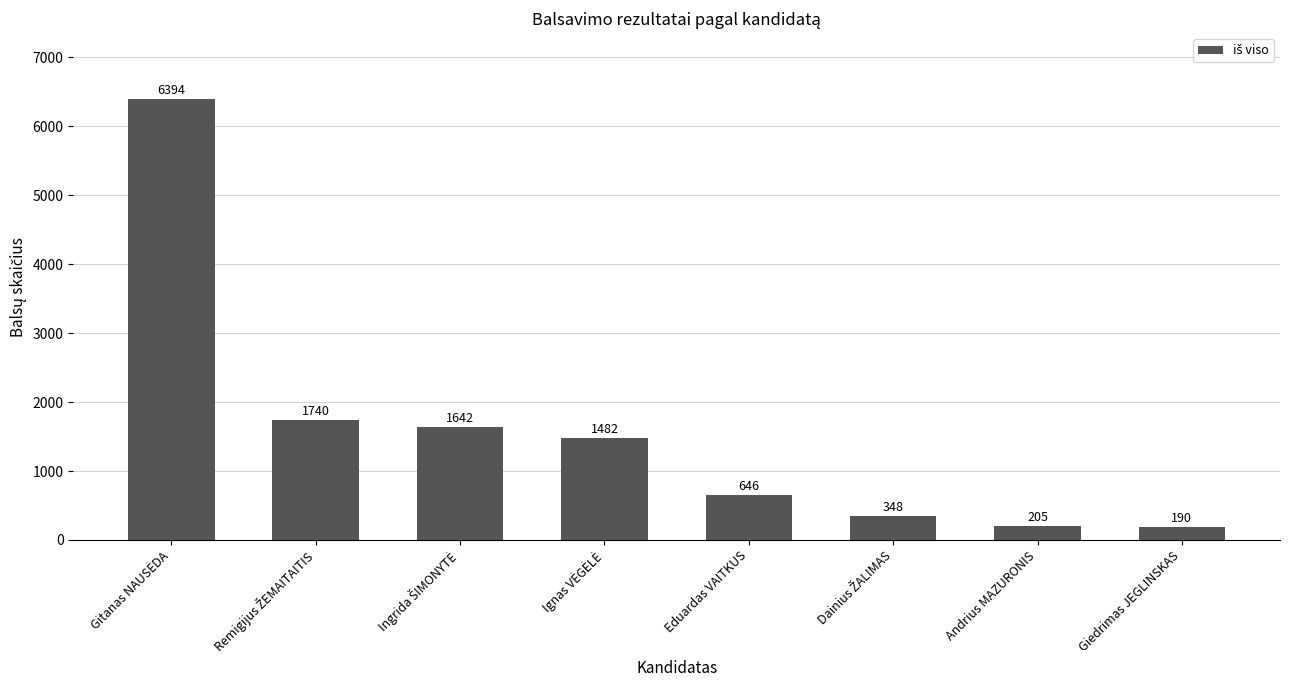

What is the value of the 8th bar from the left?

190